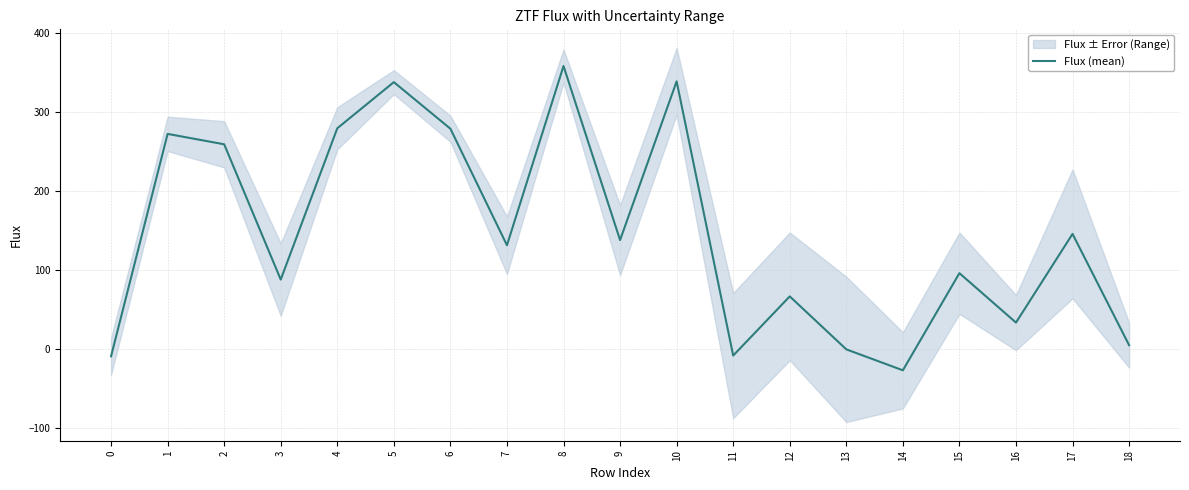

Where is the first local minimum?

3